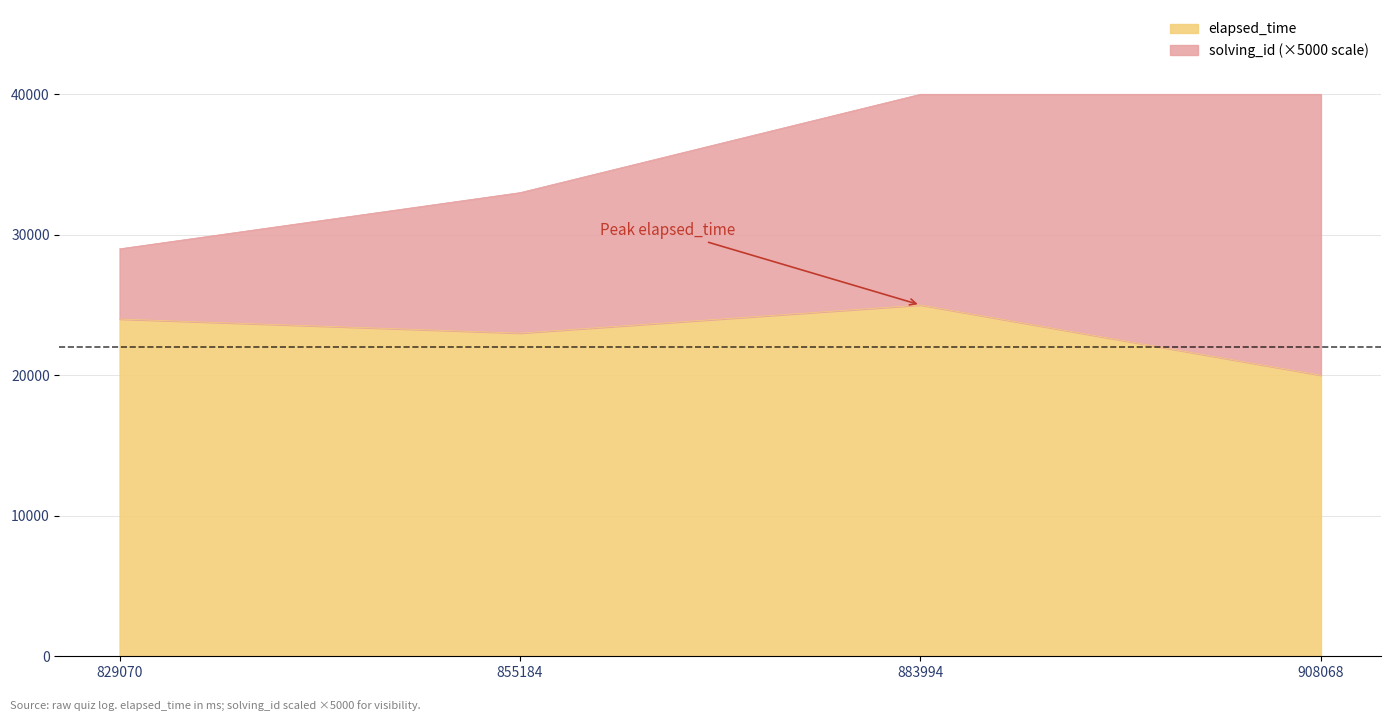

How many values in the elapsed_time series are below 24000?

2